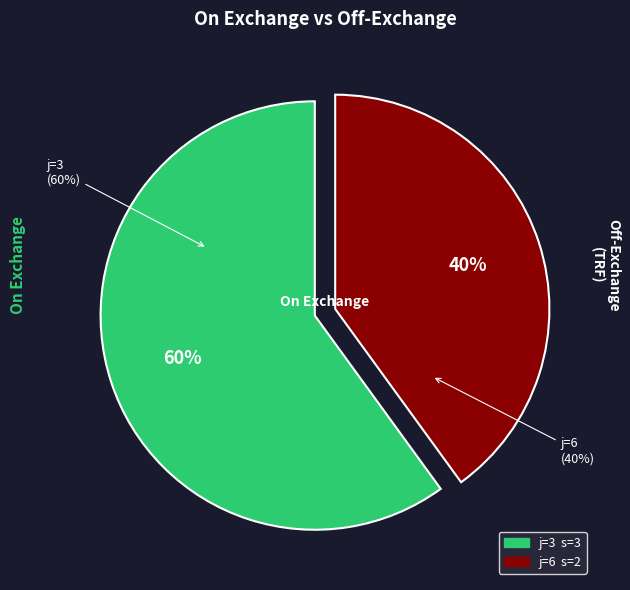

To the nearest percent, what is the average slice percentage?

50%